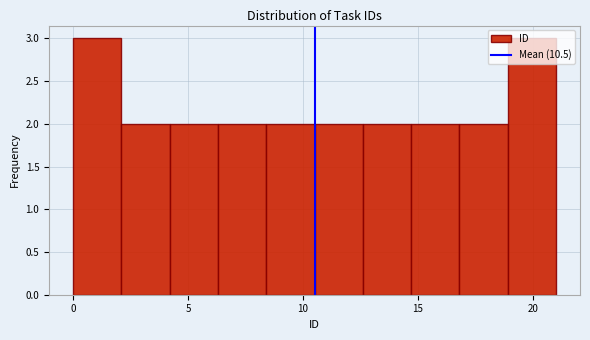

Reading left to right, transcribe this chart: for each bar, give the range it covers on the x-axis and its height. Neither the bar edges nor the heights are printed on the chart, so give them approximately, as read against the axes.

0.0 to 2.1: 3
2.1 to 4.2: 2
4.2 to 6.3: 2
6.3 to 8.4: 2
8.4 to 10.5: 2
10.5 to 12.6: 2
12.6 to 14.7: 2
14.7 to 16.8: 2
16.8 to 18.9: 2
18.9 to 21.0: 3